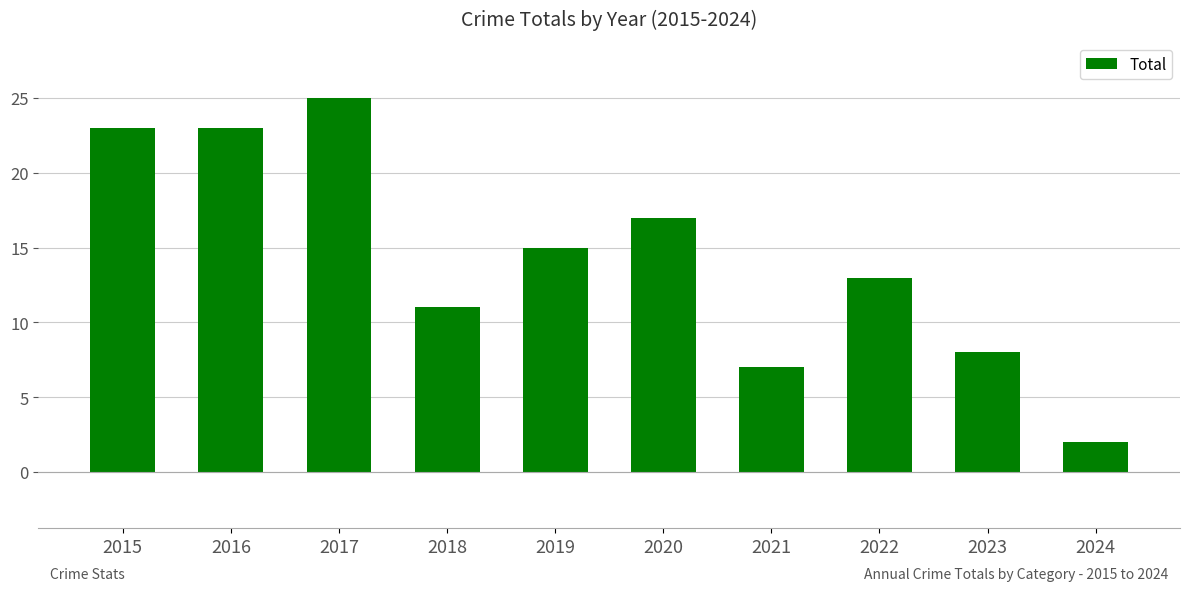

The value at 2022 is 6. True or false?

False